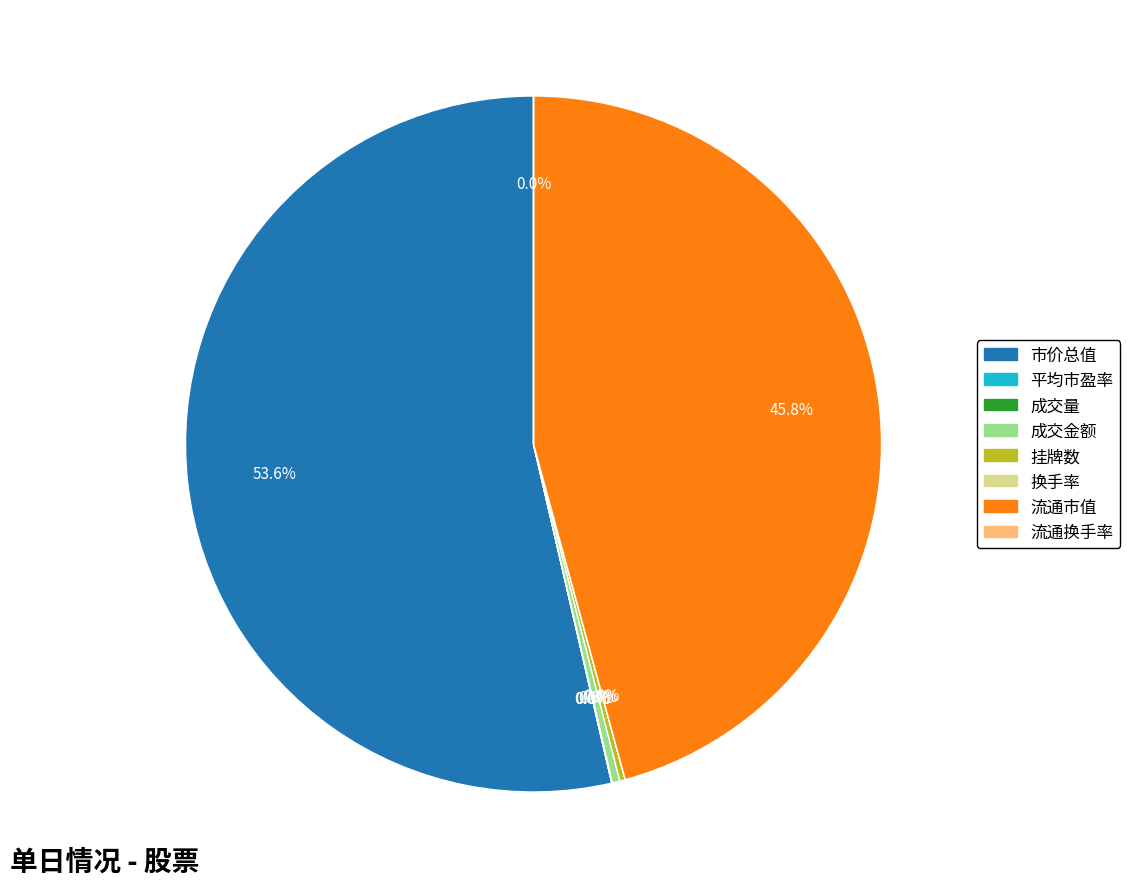

What is the majority slice?

市价总值